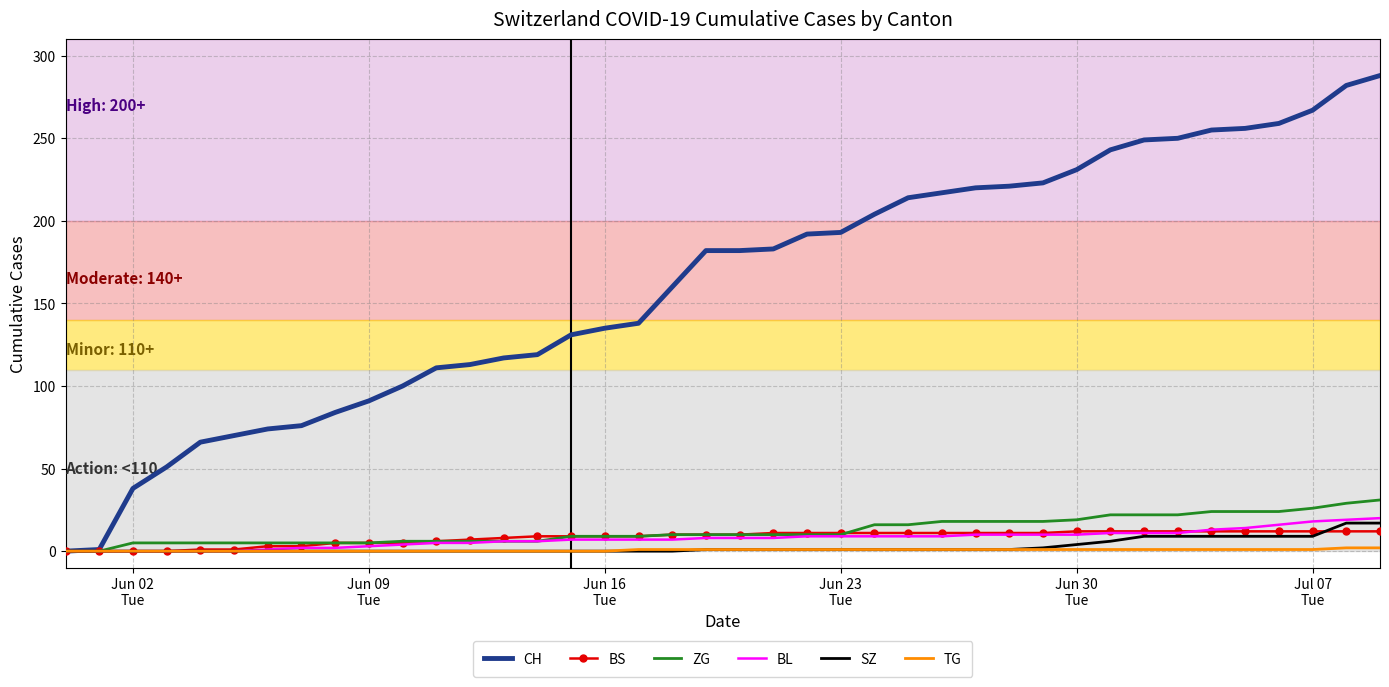

What is the highest value of the BL series?

20